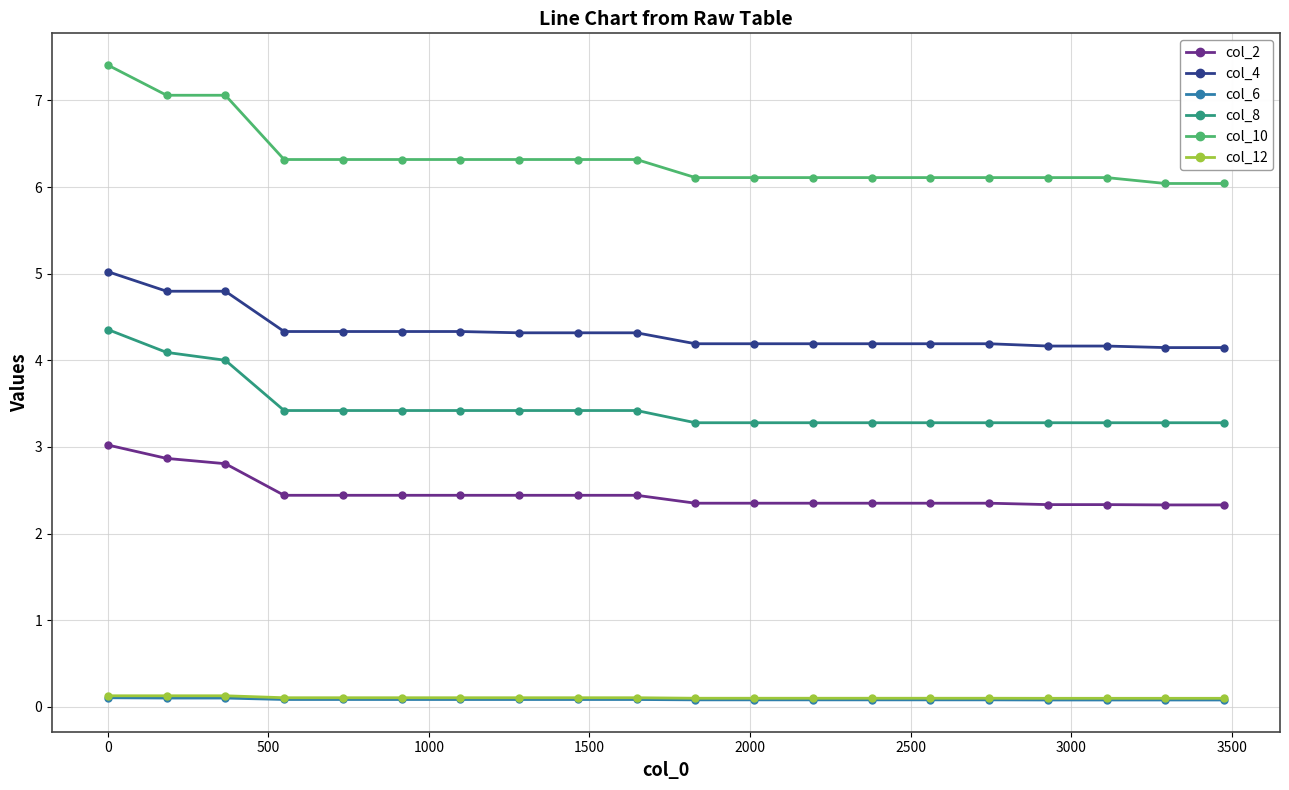

Which series has the largest total across all categories?

col_10